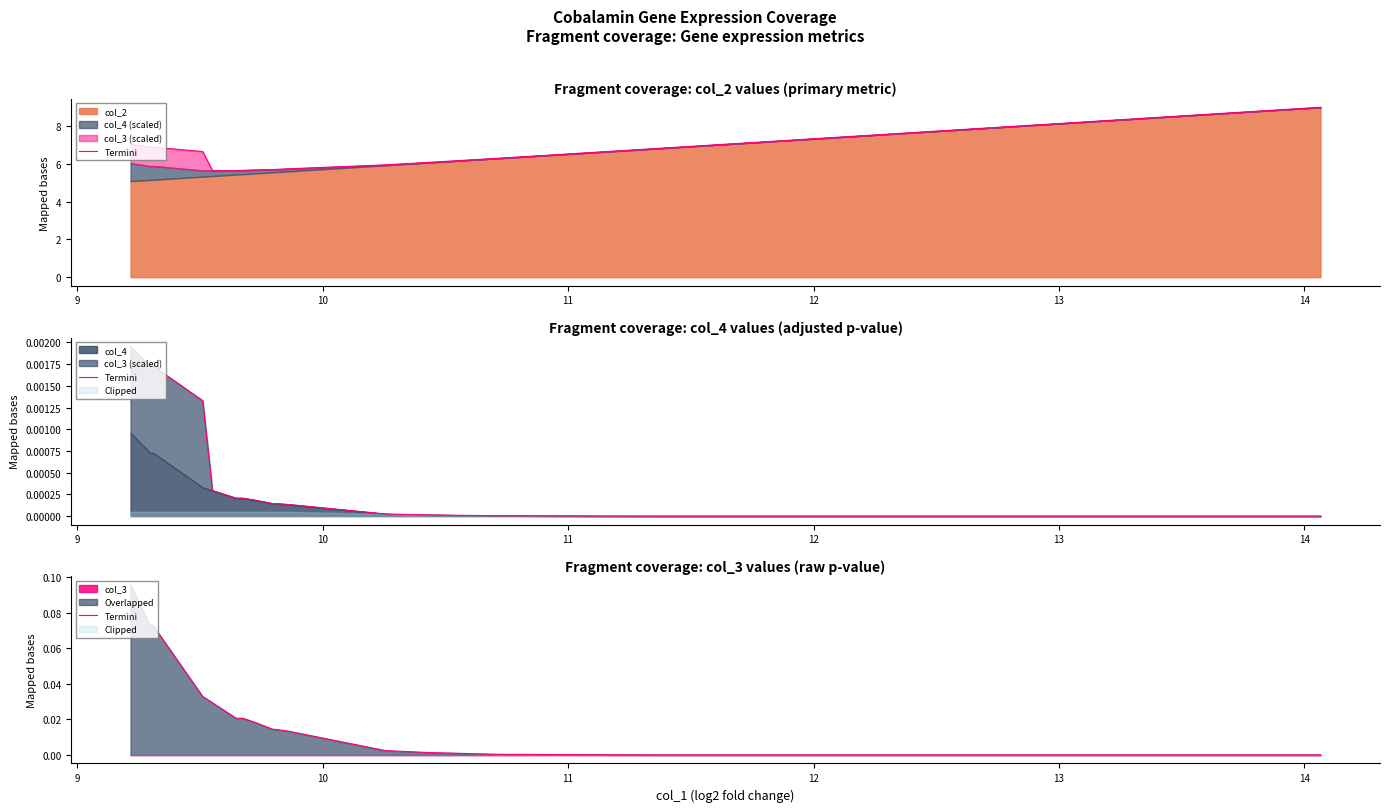

Reading left to right, list all the values displayed in this chart.

0.1	0.1	0.1	0.0	0.0	0.0	0.0	0.0	0.0	0.0	0.0	0.0	0.0	0.0	0.0	0.0	0.0	0.0	0.0	0.0